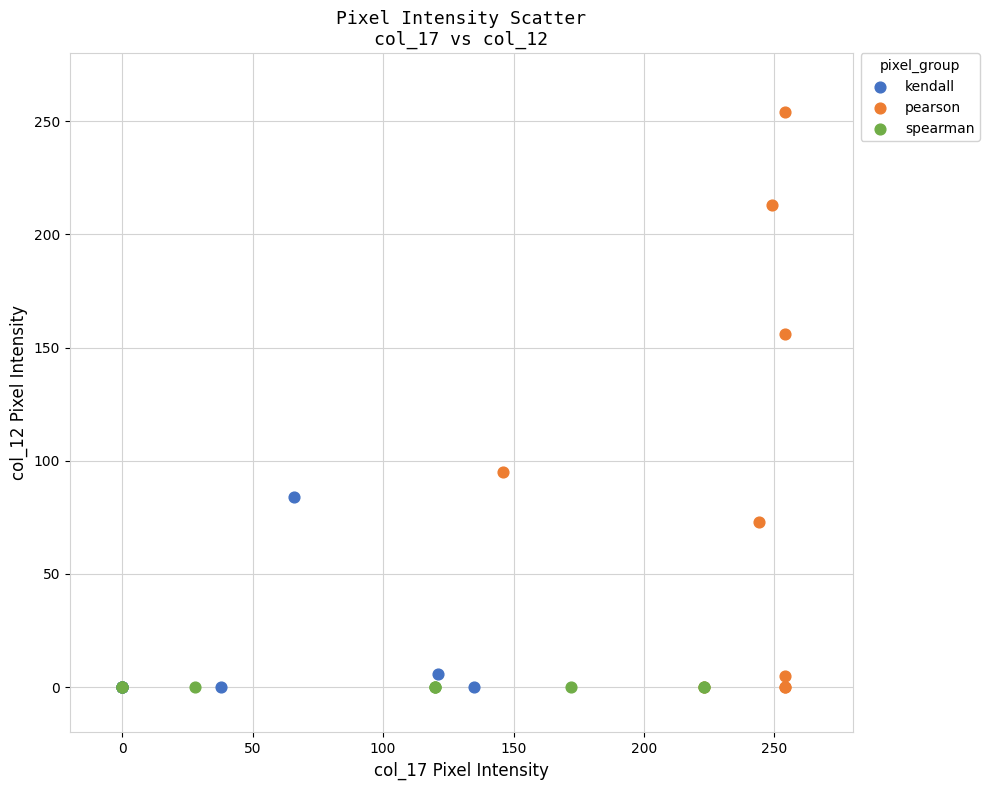

Which series reaches the maximum Y coordinate?

pearson